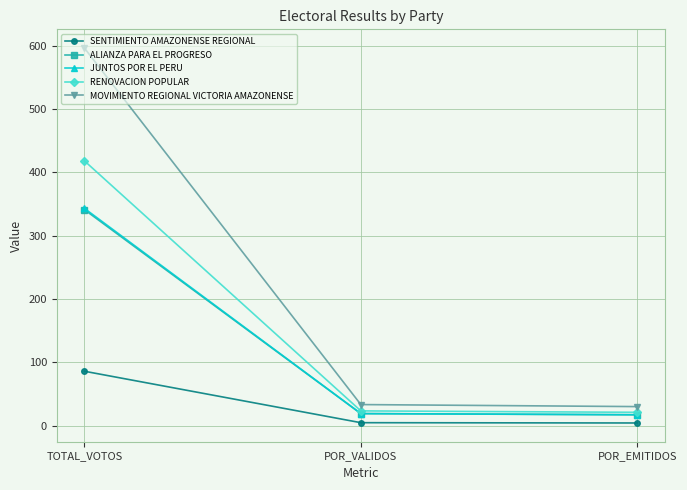

Which series has the largest total across all categories?

MOVIMIENTO REGIONAL VICTORIA AMAZONENSE